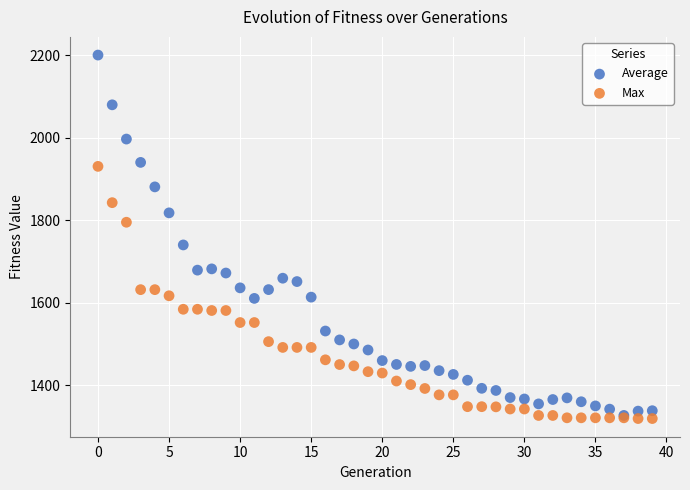

In the Average series, what Y value is closest to 1763?

1740.5